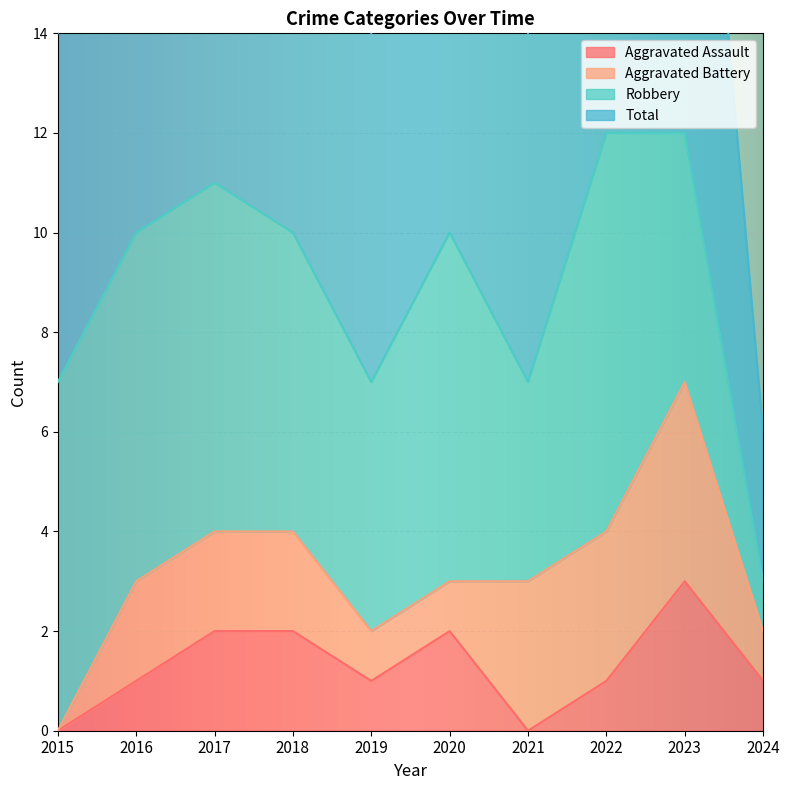

What is the maximum value for Aggravated Assault?

3